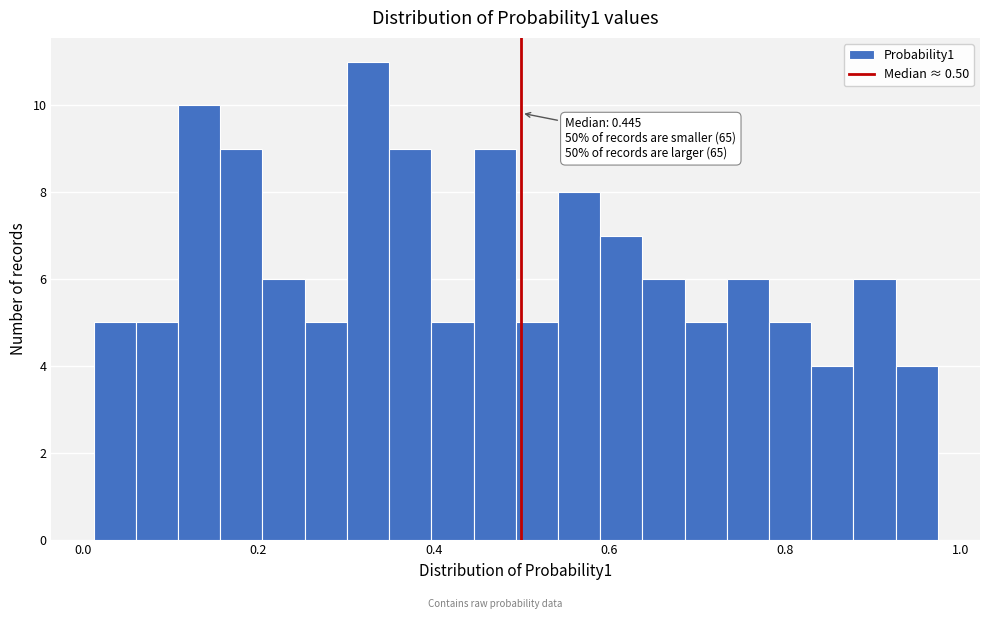

Around what value on the x-axis is the tallest bar? Give the approximate position of its centre, as read against the axis.

0.32